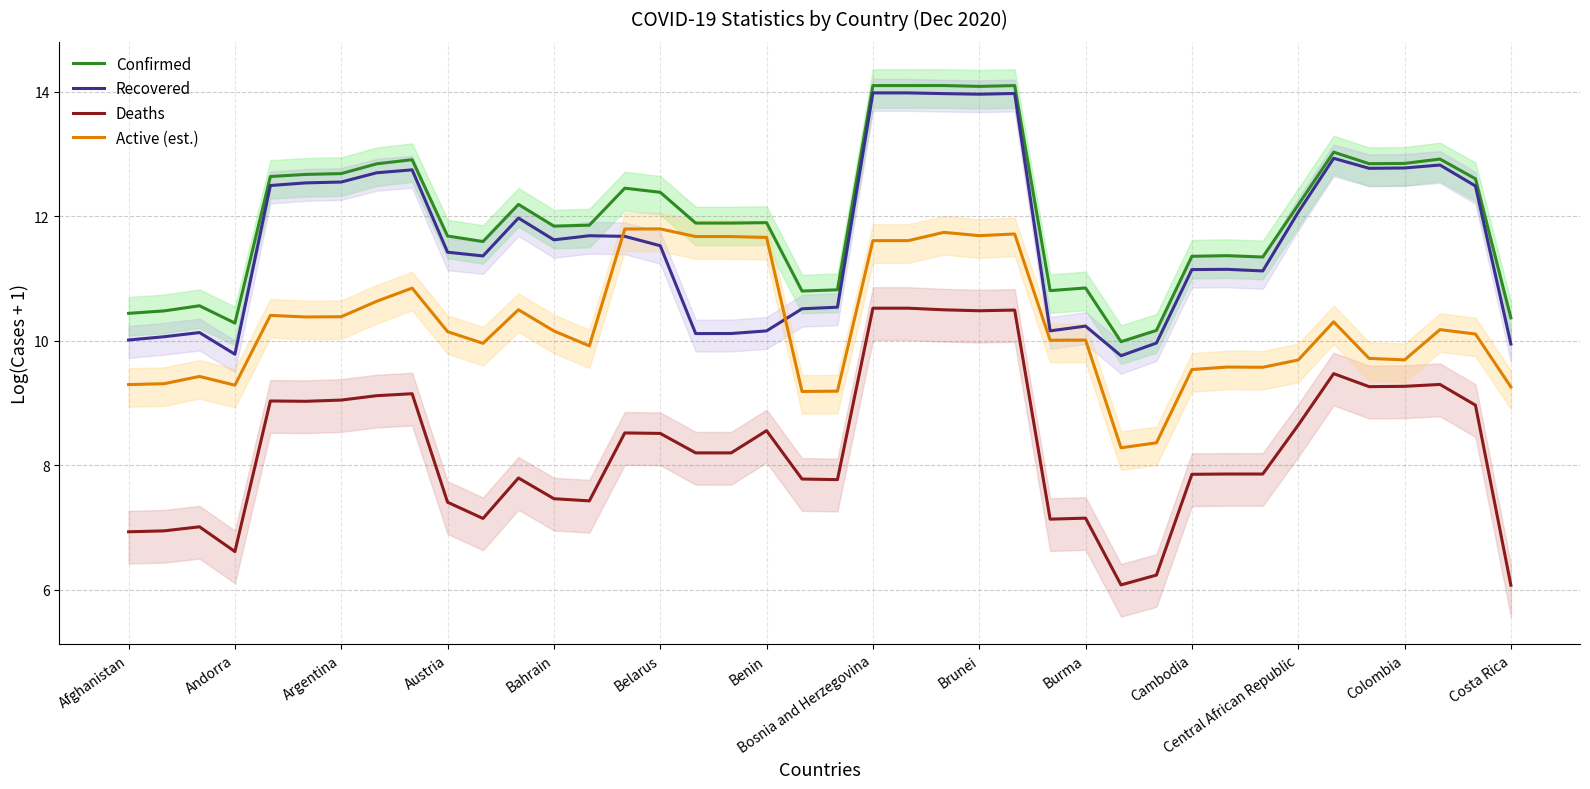

At how many categories does at least one series exceed 11?

29